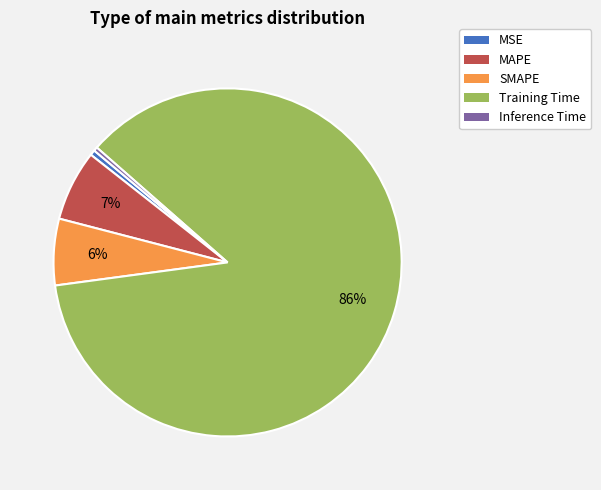

To the nearest percent, what percentage of the pie is SMAPE?

6%